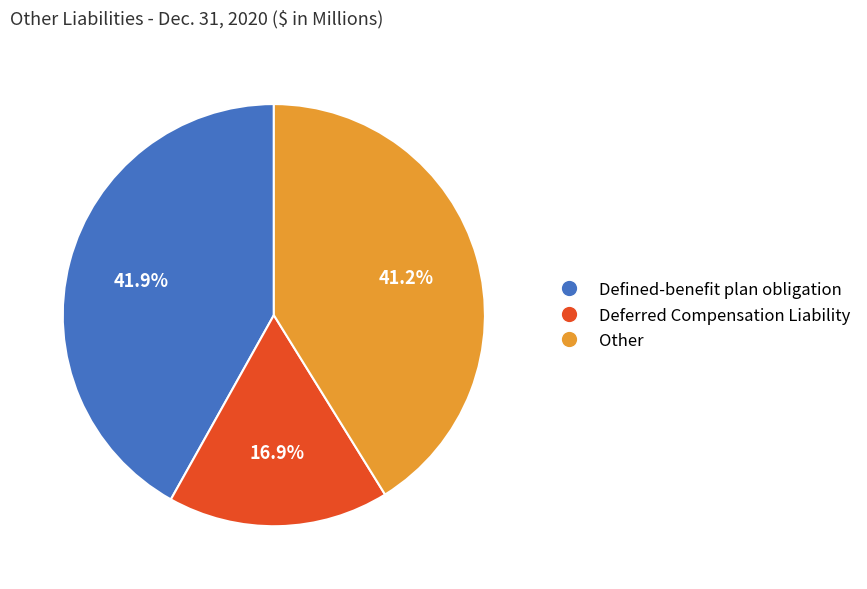

The Defined-benefit plan obligation slice represents 50% of the pie. True or false?

False